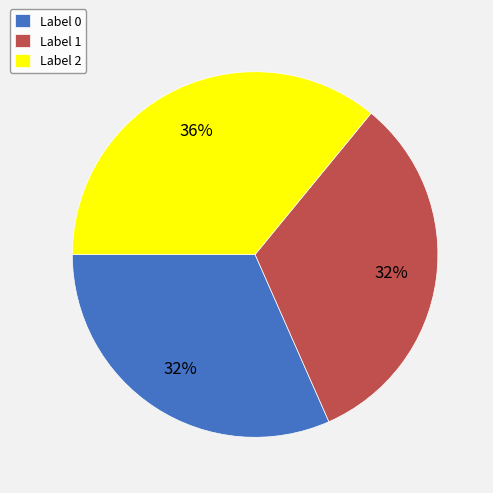

To the nearest percent, what portion does Label 2 represent?

36%